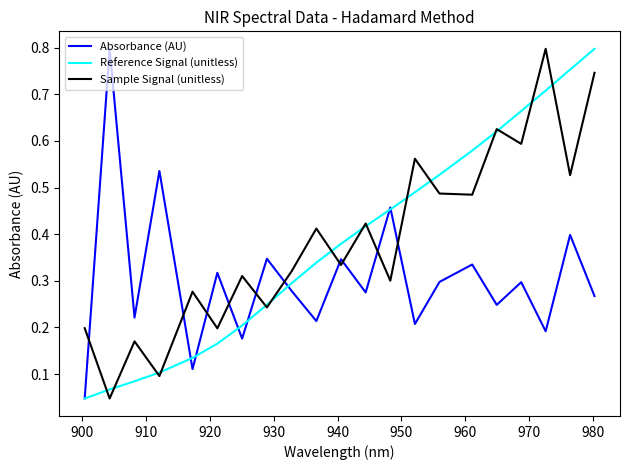

True or false: Reference Signal (unitless) has more than 2 interior local peaks.

False